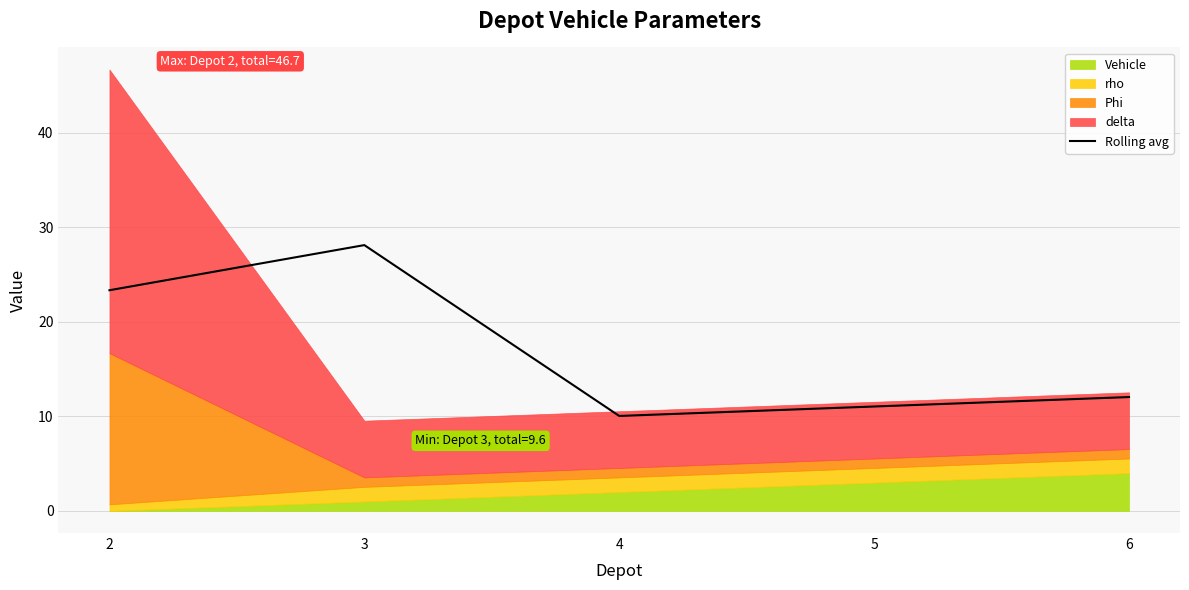

How many points are higher than both their immediate neighbors (excluding endpoints)?

1